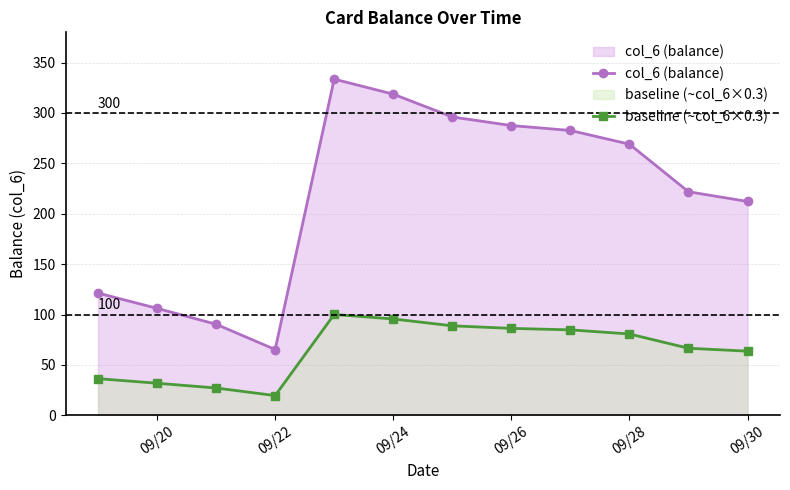

The col_6 (balance) series shows 158.8 at 09/22. True or false?

False